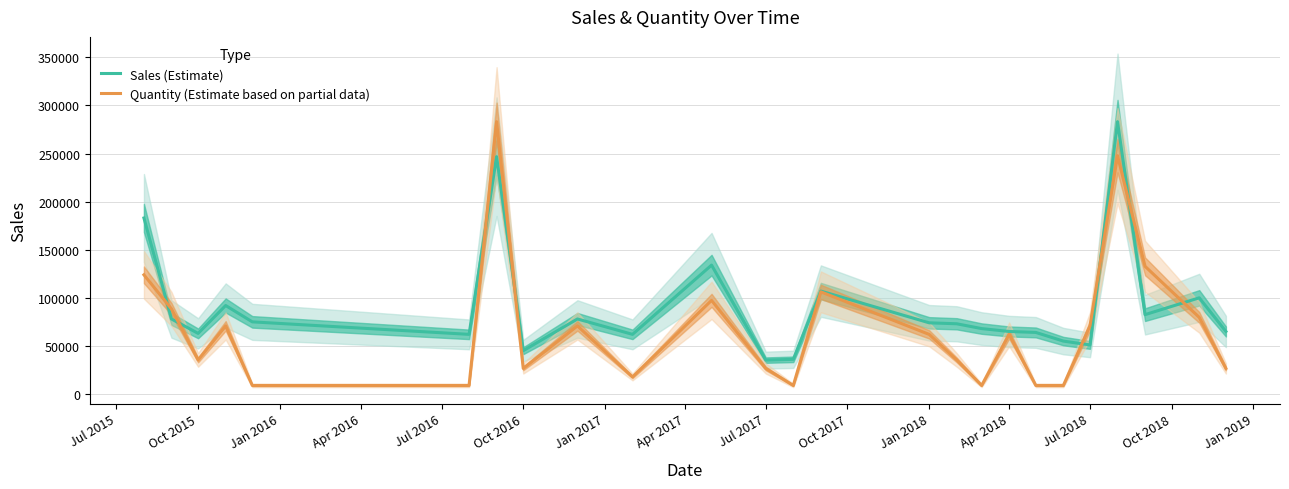

True or false: Quantity (Estimate based on partial data) has more than 1 interior local peaks.

True